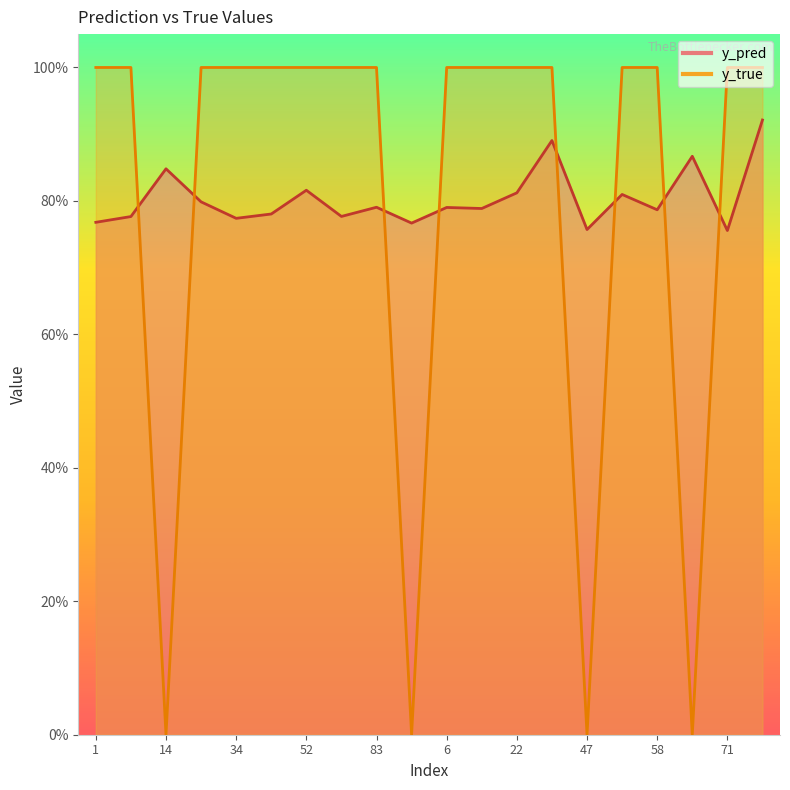

Which series ends up on top after the final intersection of y_pred and y_true?

y_true